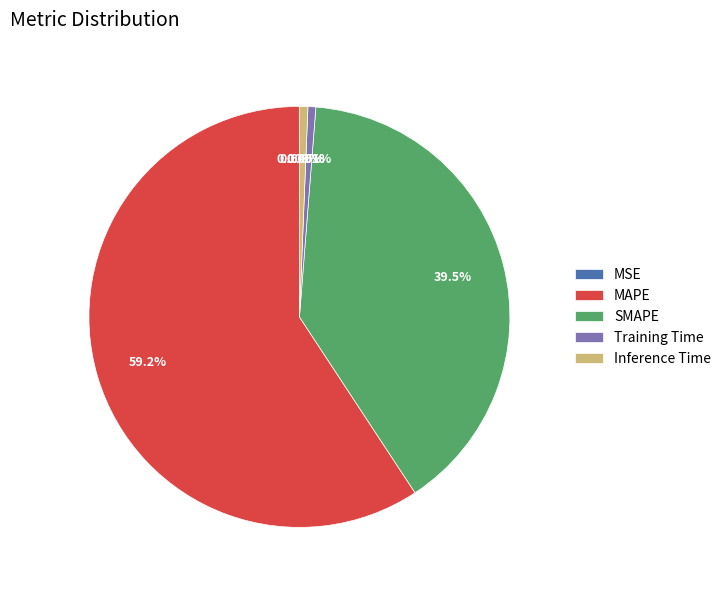

Is the sum of MAPE and SMAPE greater than half?

Yes